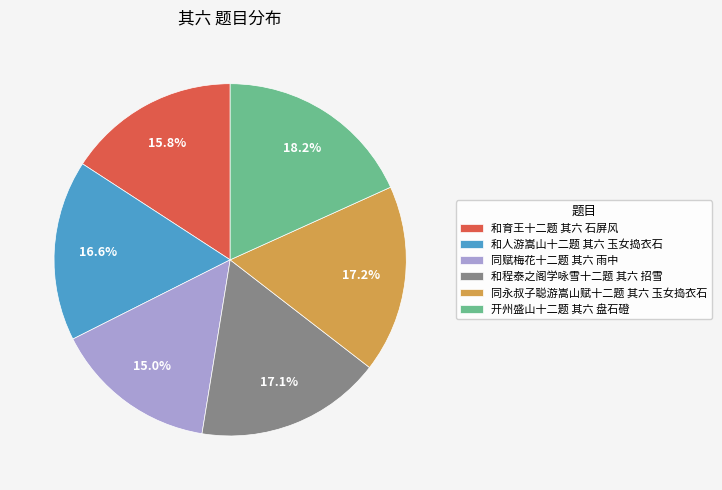

Count the number of slices in the pie.

6